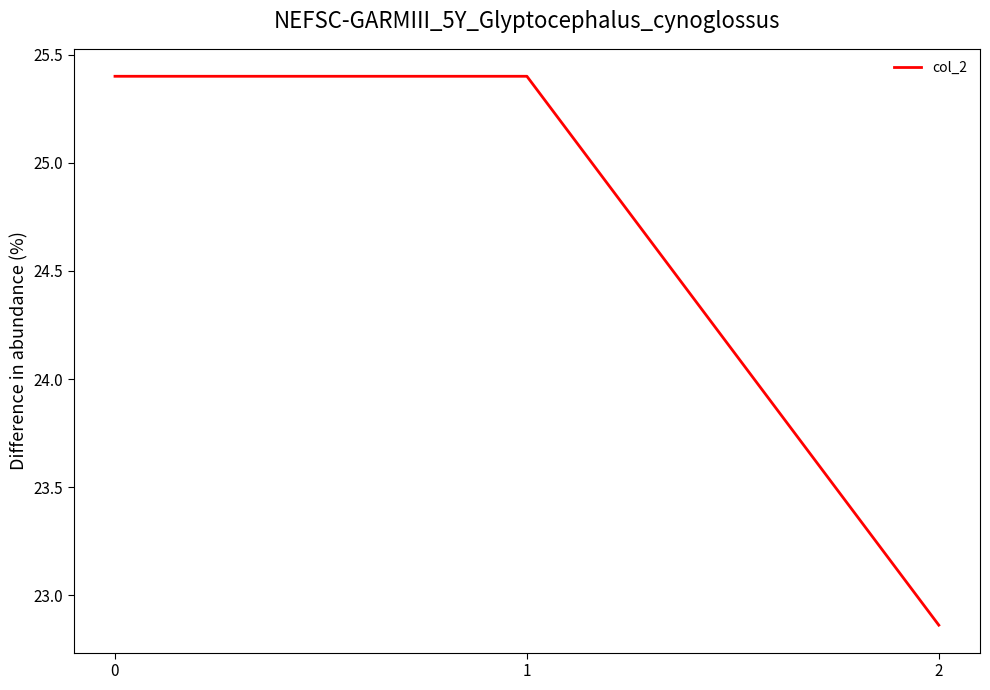

What is the difference between the values at 0 and 2?

2.5